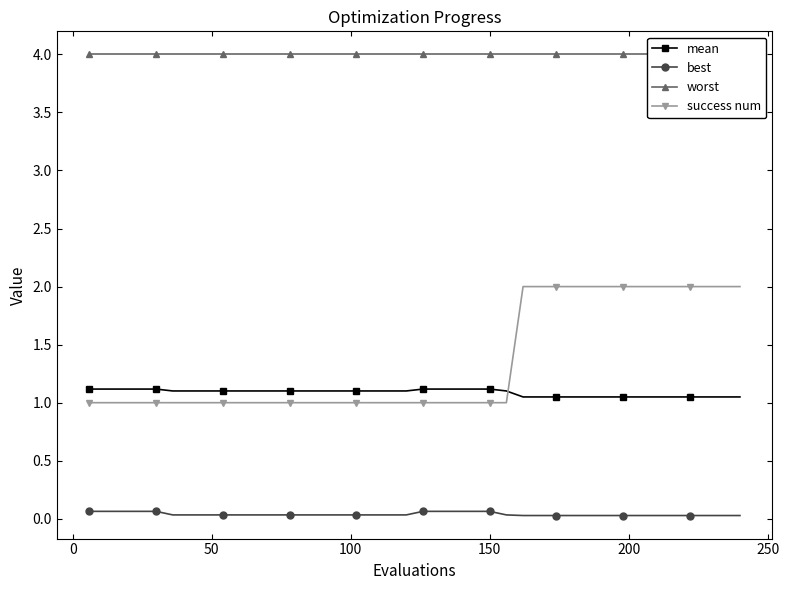

What is the average value of the mean series?

1.1